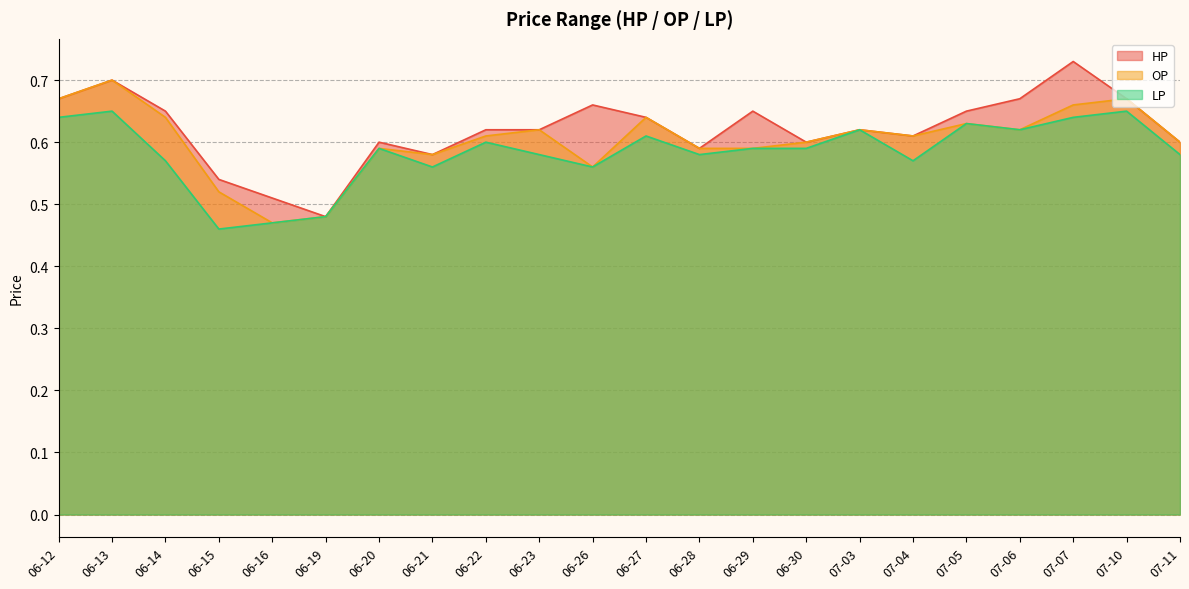

Rank the categories by OP value from lowest to highest.

06-16, 06-19, 06-15, 06-26, 06-21, 06-20, 06-28, 06-29, 06-30, 07-11, 06-22, 07-04, 06-23, 07-03, 07-06, 07-05, 06-14, 06-27, 07-07, 06-12, 07-10, 06-13